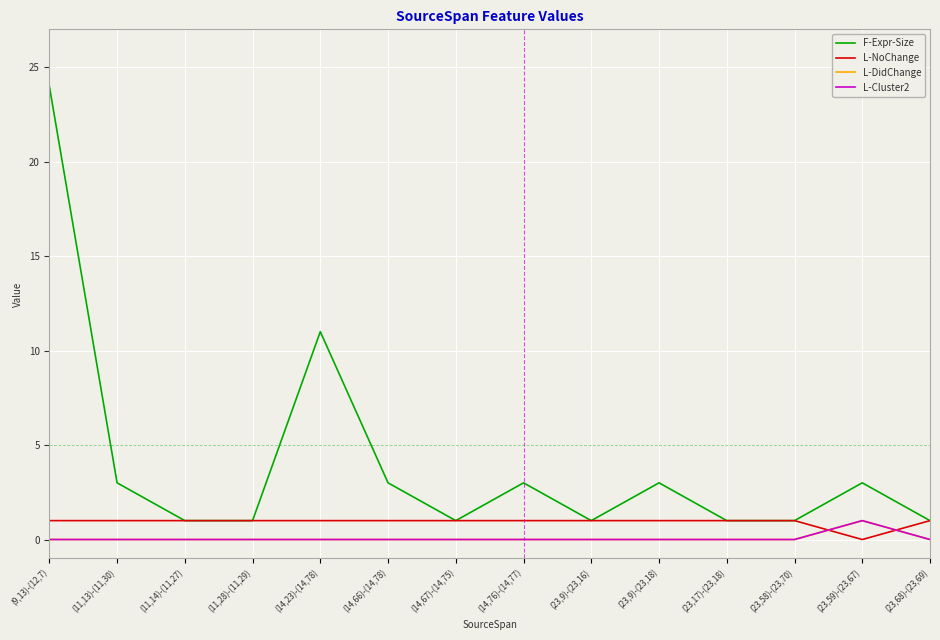

How many interior local valleys does the L-NoChange series have?

1